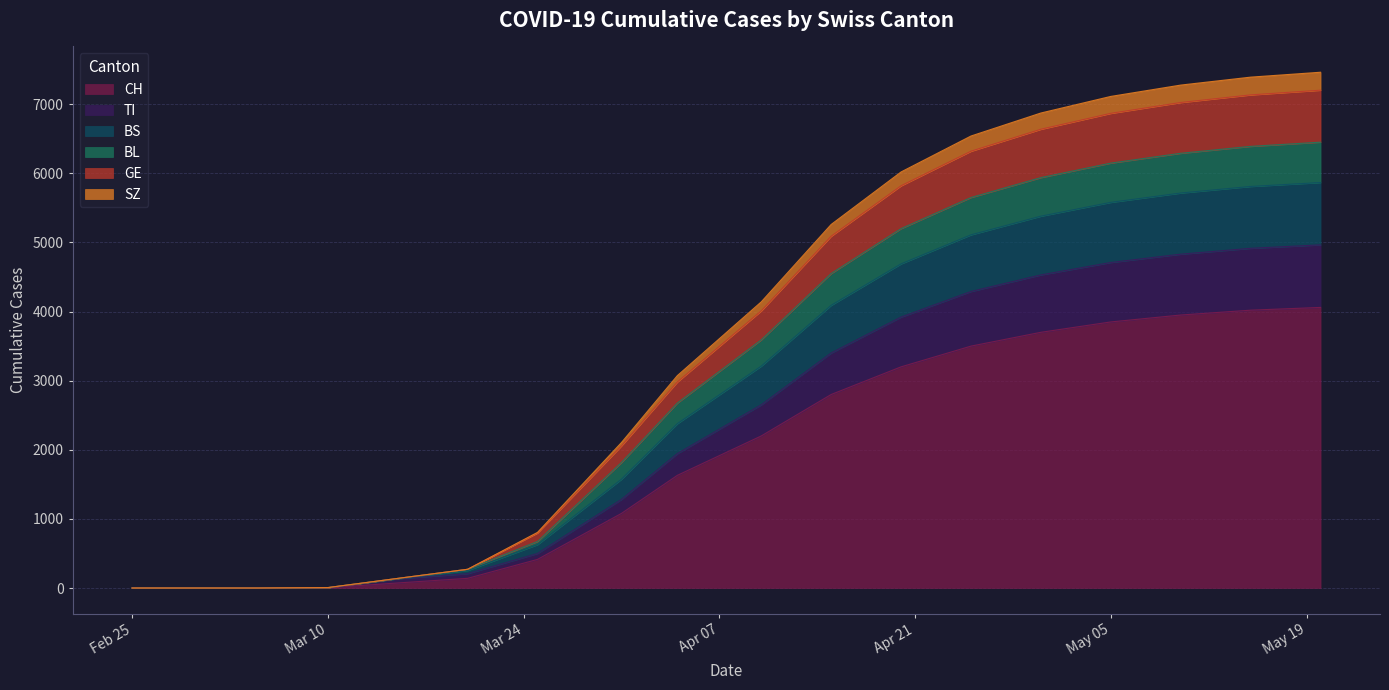

What is the highest value of the CH series?

4060